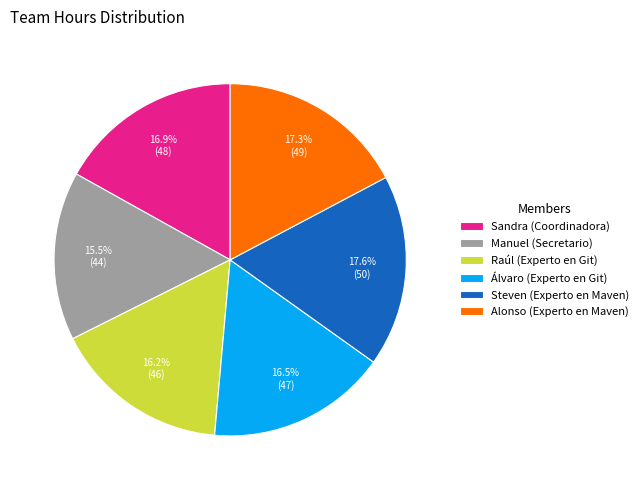

Which slice is the smallest?

Manuel (Secretario)